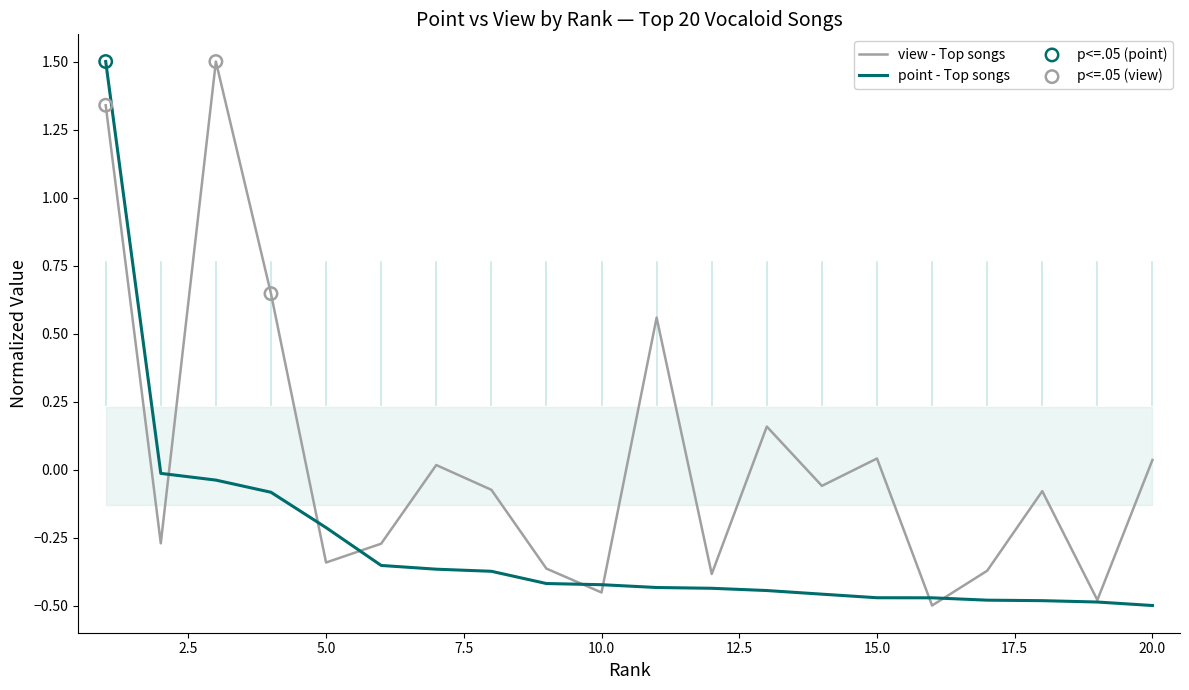

At which category is the sum across all series the highest?

1